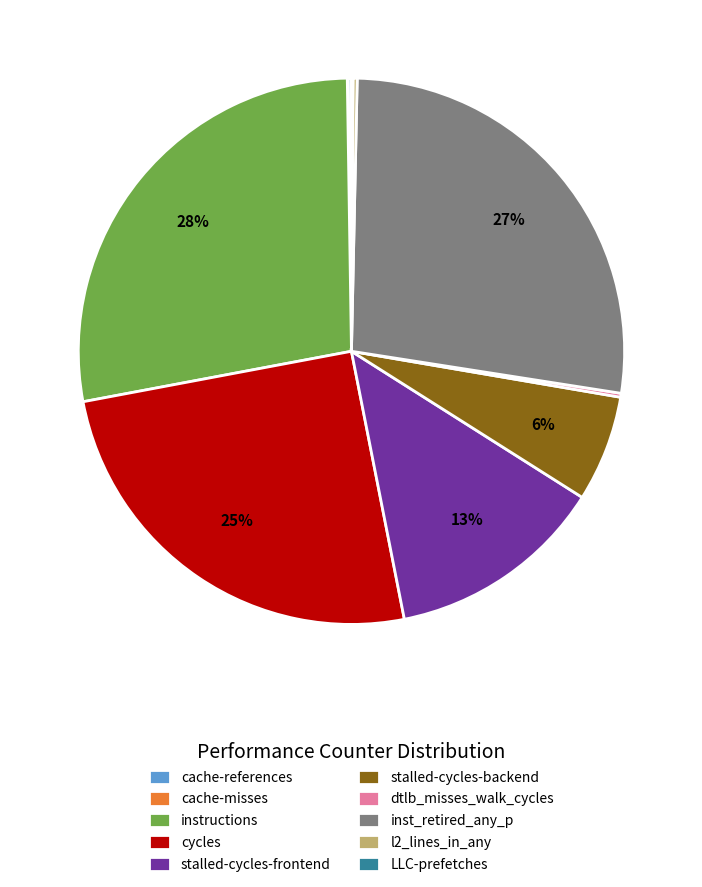

Is there any slice that represents more than half of the pie?

No